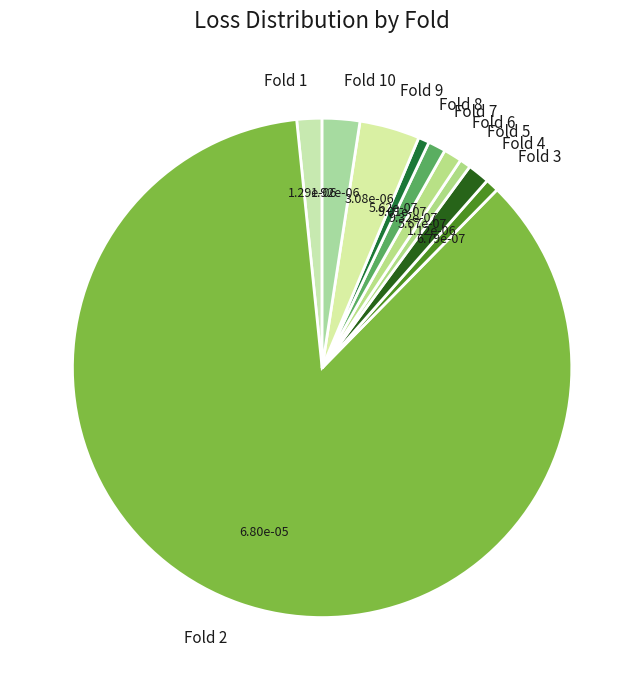

Combined, do Fold 3 and Fold 1 account for over 50%?

No